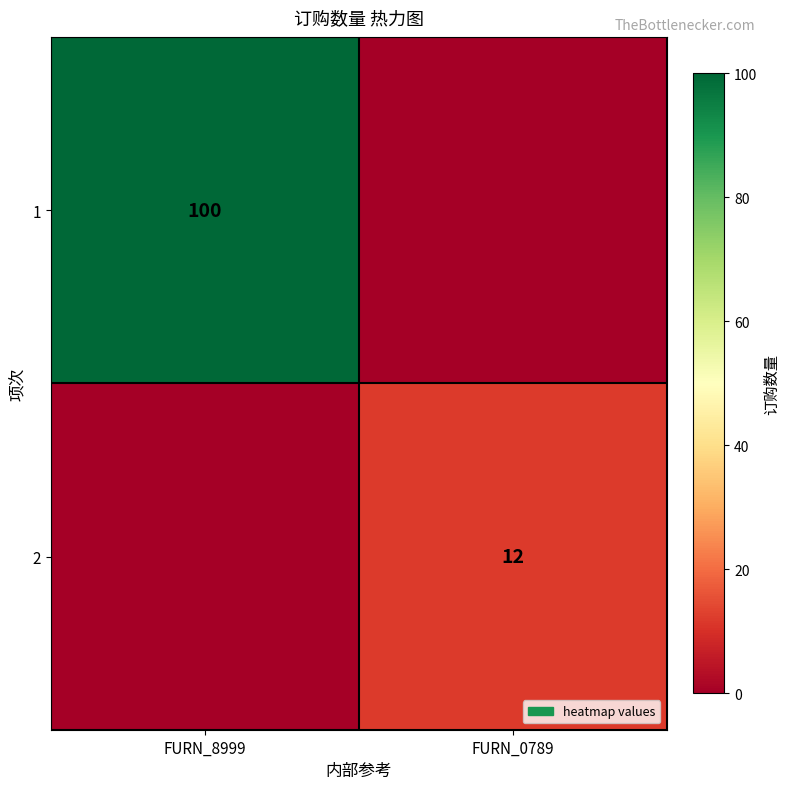

Is it true that 2 equals 3 at FURN_0789?

False